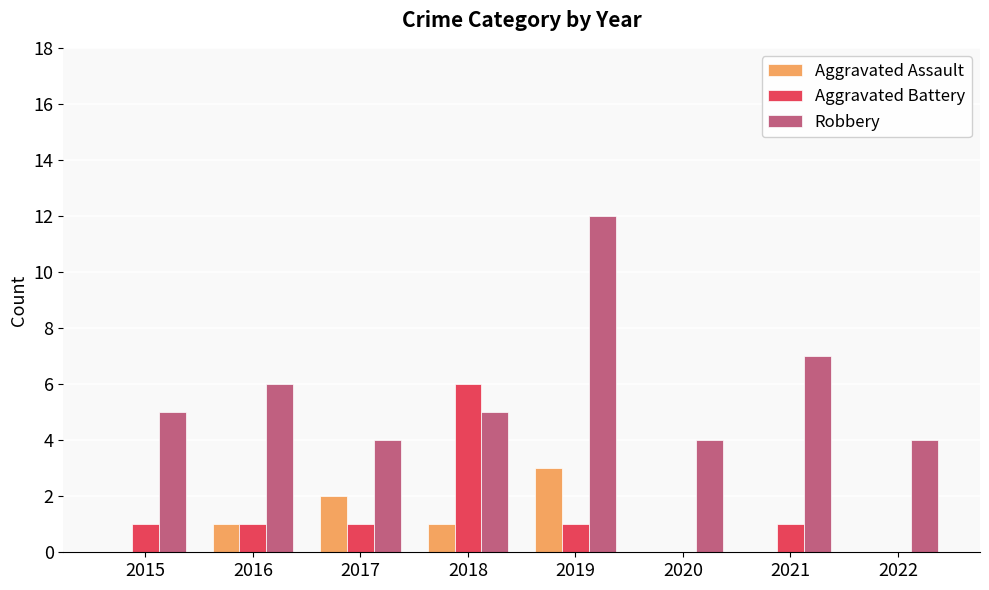

What are all the series names shown in the legend?

Aggravated Assault, Aggravated Battery, Robbery